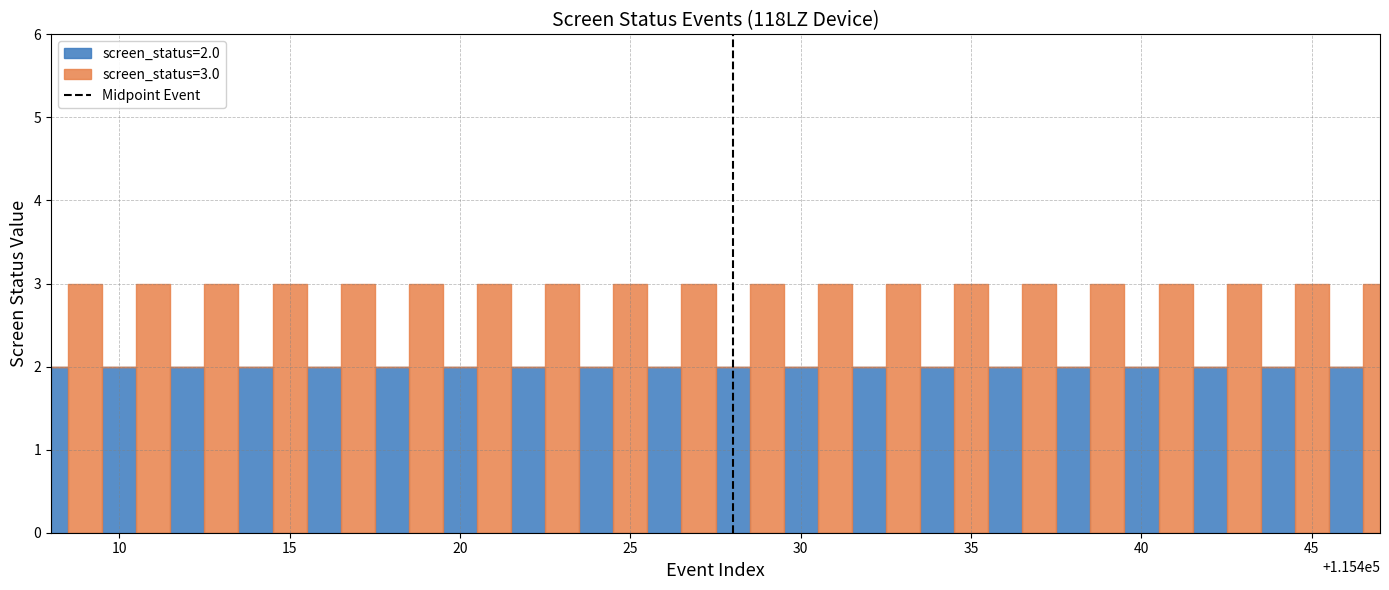

How many lines are shown in the chart?

1